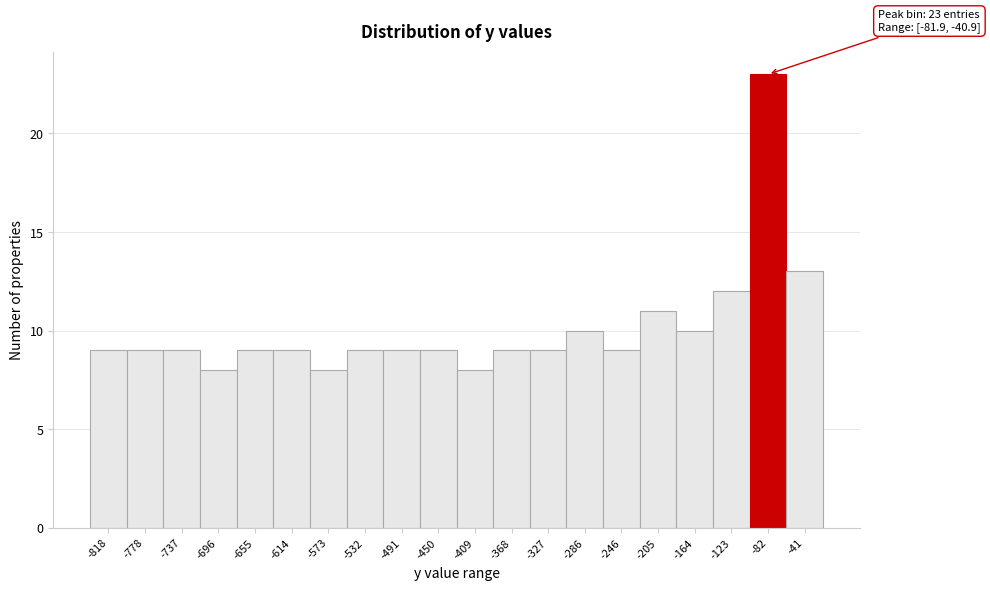

Reading left to right, list all the values displayed in this chart.

-818=9	-778=9	-737=9	-696=8	-655=9	-614=9	-573=8	-532=9	-491=9	-450=9	-409=8	-368=9	-327=9	-286=10	-246=9	-205=11	-164=10	-123=12	-82=23	-41=13